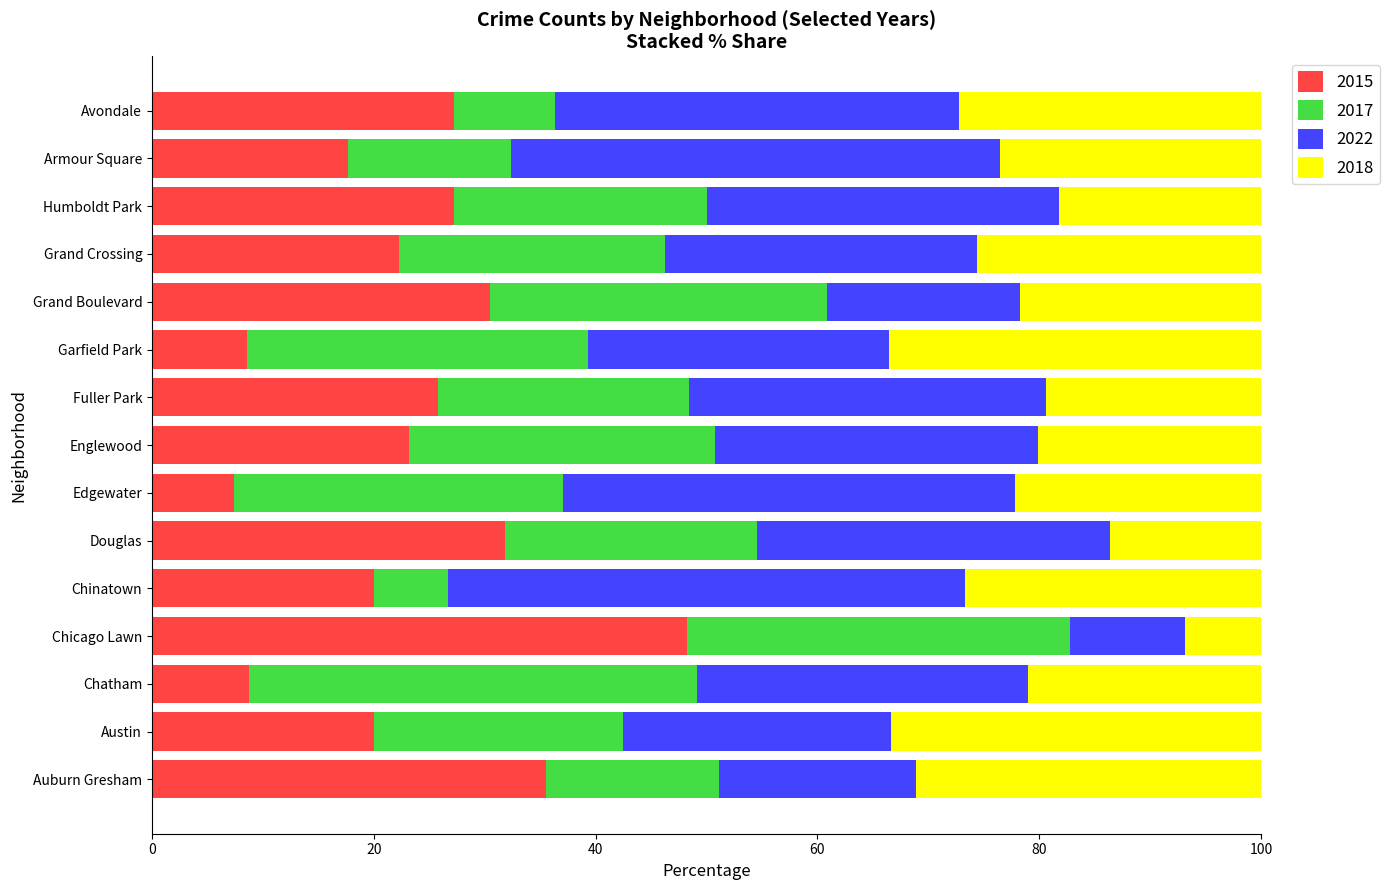

What value does the 2015 series have at Humboldt Park?

27.3